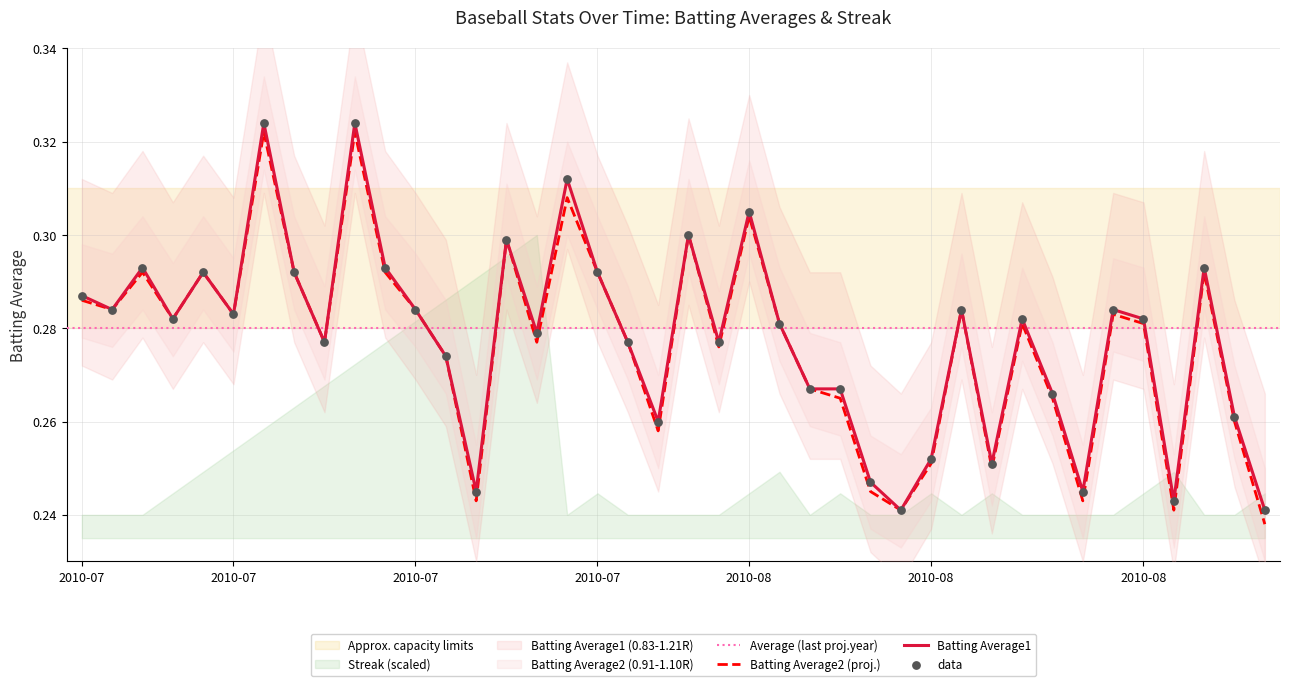

Is the value of Batting Average2 at 2010-08-12 greater than the value of Batting Average1 at 2010-08-11?

No